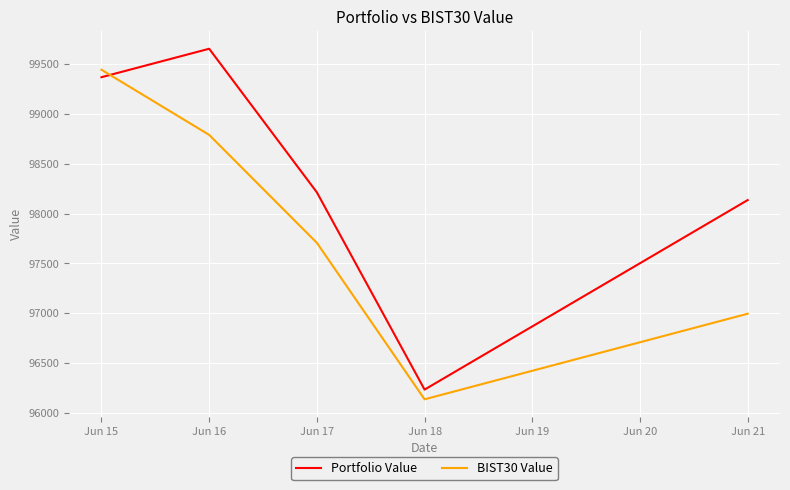

At which label does Portfolio Value reach its minimum?

Jun 18